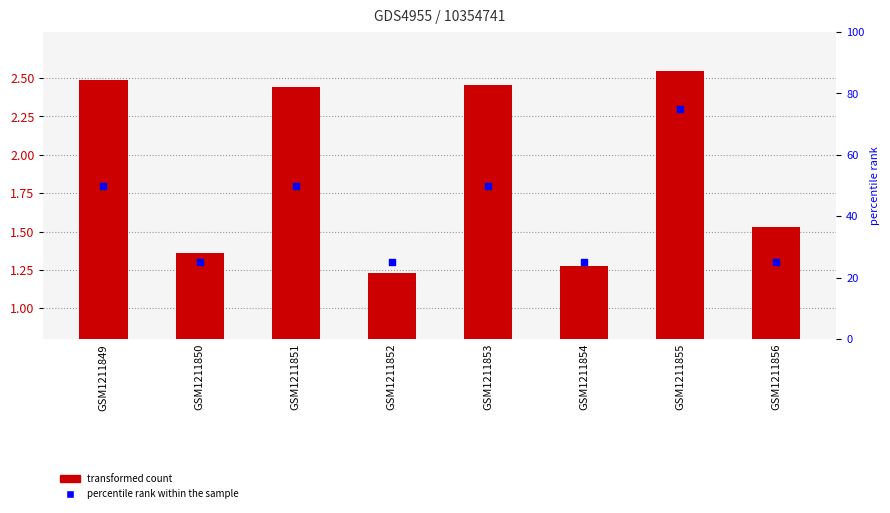

What is the total value across all series at GSM1211850?

26.4